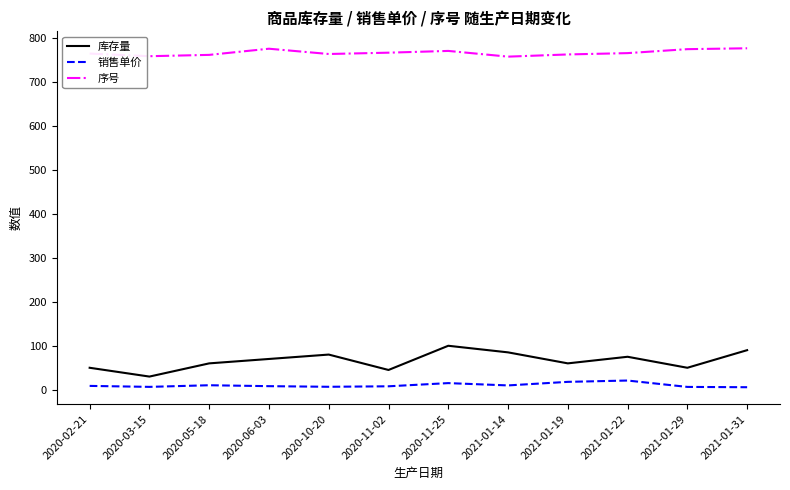

True or false: 库存量 has a value of 144.1 at 2020-11-25.

False